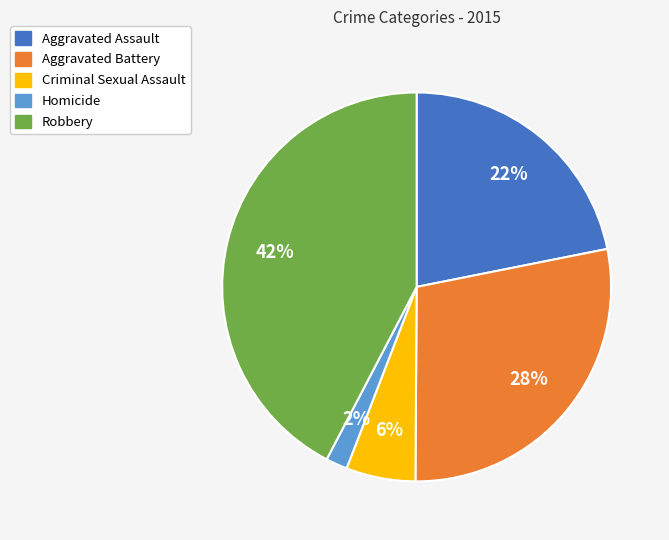

To the nearest percent, what percentage of the pie is Robbery?

42%